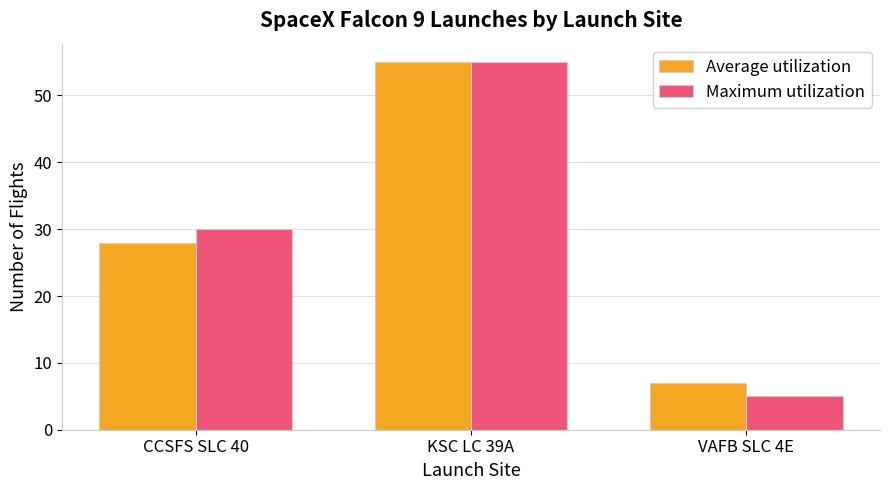

Reading left to right, transcribe all the data shown in this chart.

Average utilization: 28	55	7
Maximum utilization: 30	55	5